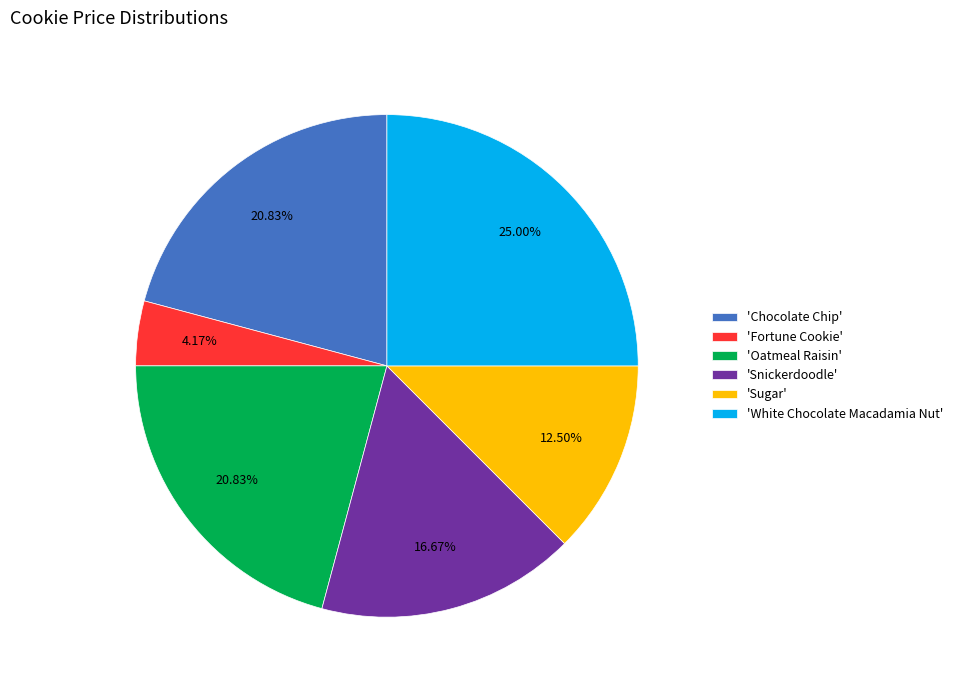

Which slice is the smallest?

'Fortune Cookie'